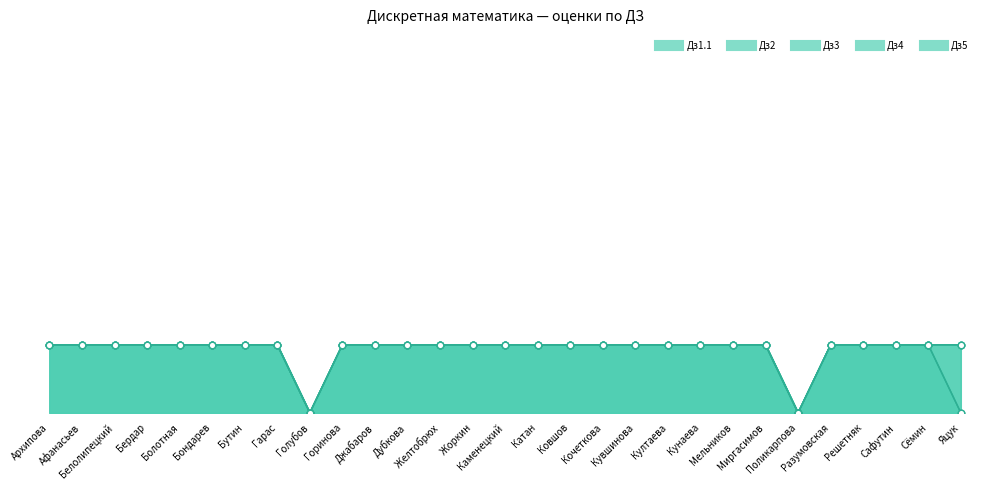

Which series has the widest spread of Y values?

Дз1.1